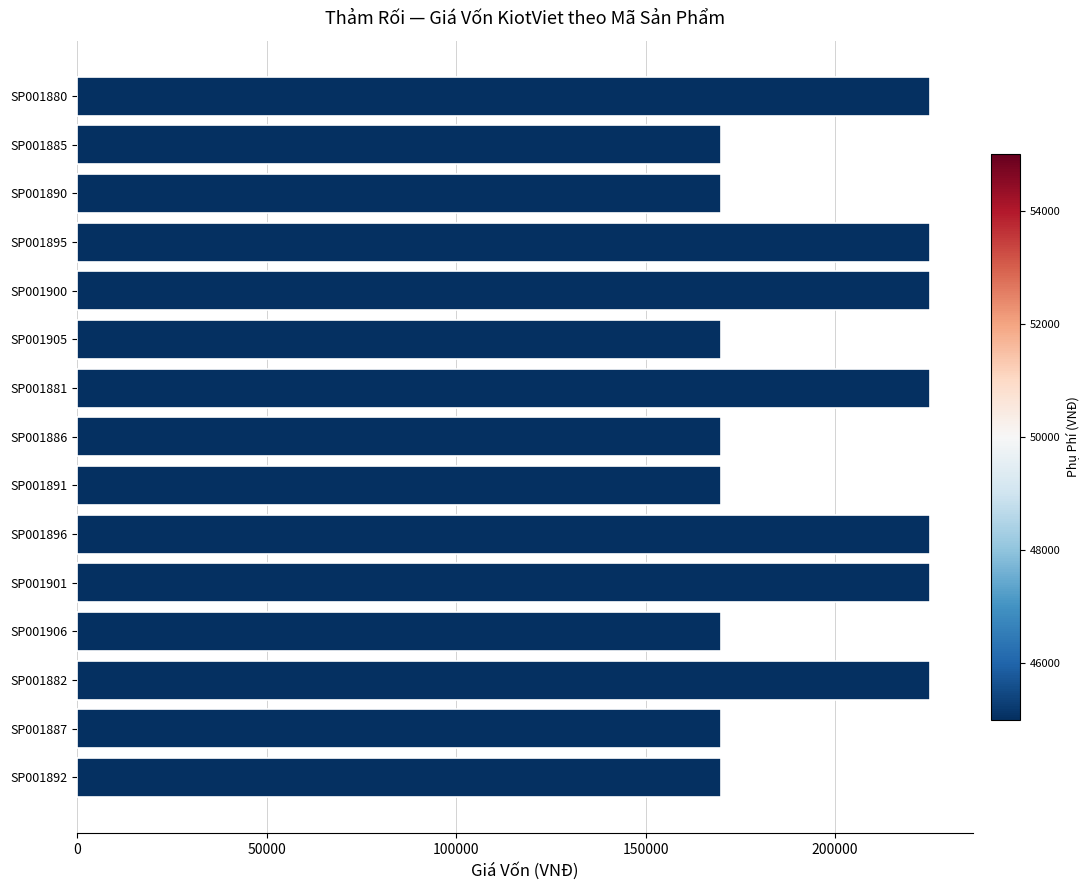

Reading bottom to top, what are all the values shown in this chart?

SP001892=170000	SP001887=170000	SP001882=225000	SP001906=170000	SP001901=225000	SP001896=225000	SP001891=170000	SP001886=170000	SP001881=225000	SP001905=170000	SP001900=225000	SP001895=225000	SP001890=170000	SP001885=170000	SP001880=225000